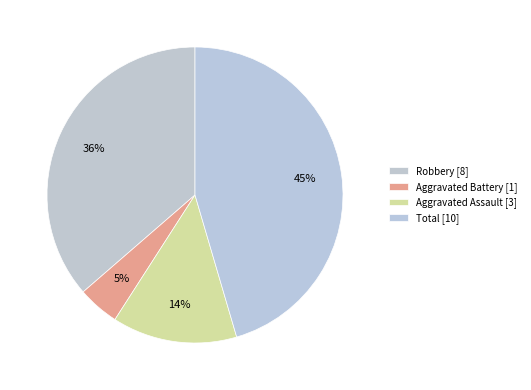

Count the number of slices in the pie.

4